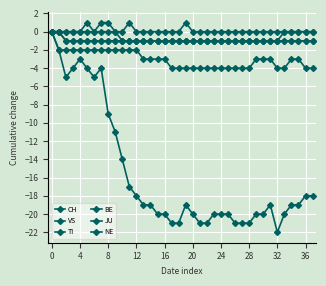

How many values in CH are below zero?

37